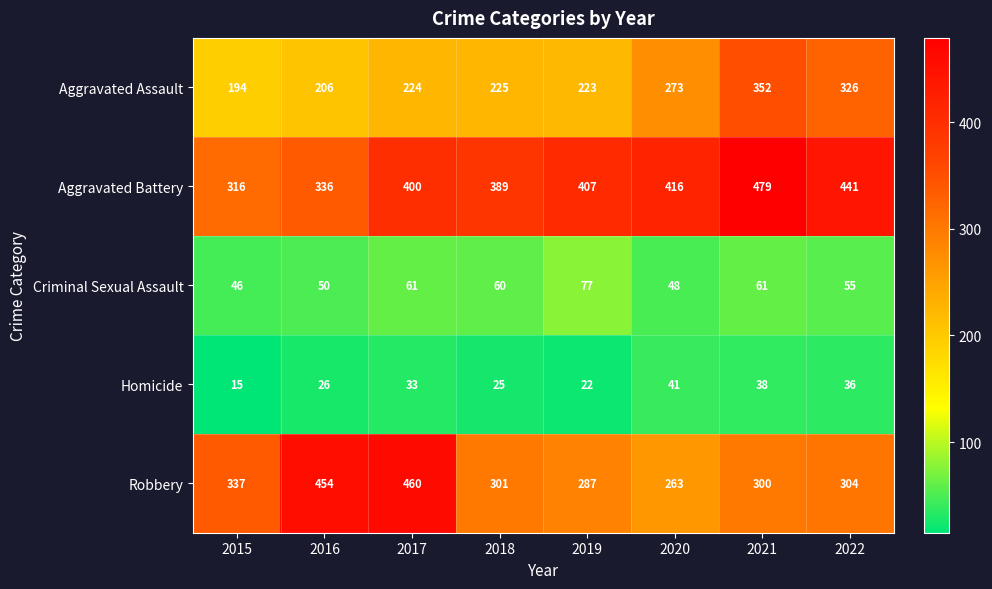

The value of Criminal Sexual Assault at 2018 is 60. True or false?

True